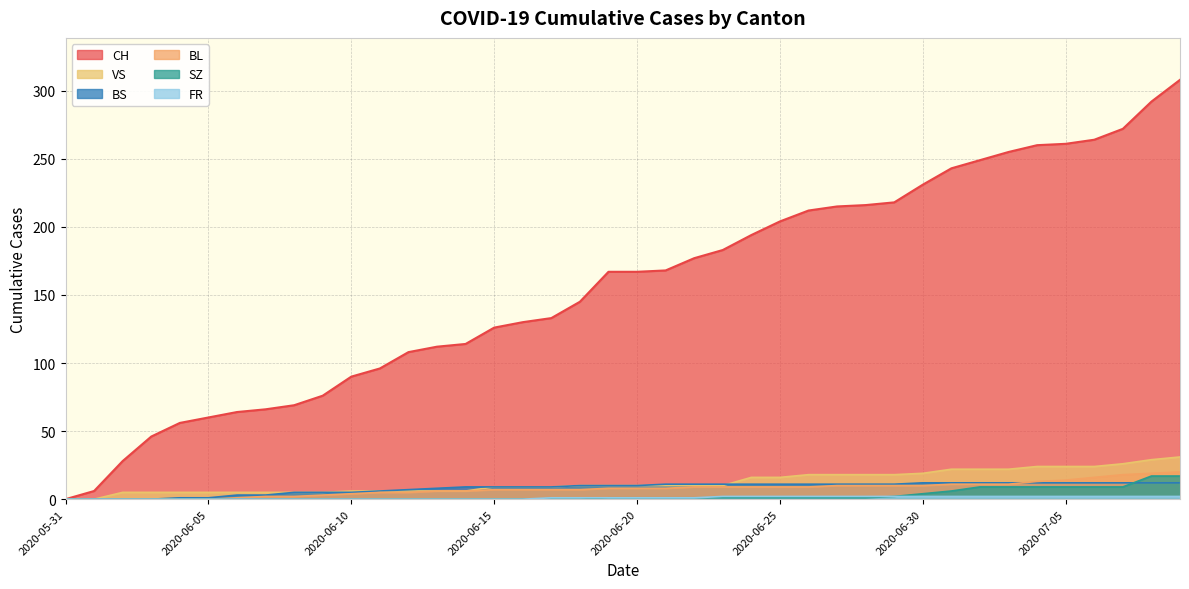

True or false: FR and CH intersect in this chart.

False